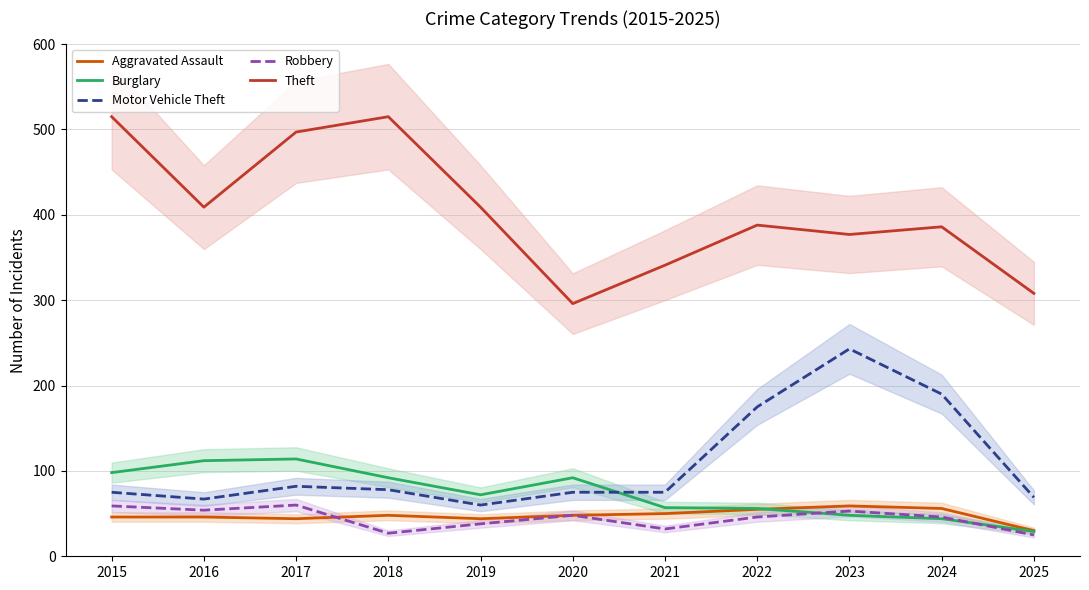

Is it true that Aggravated Assault equals 56 at 2024?

True